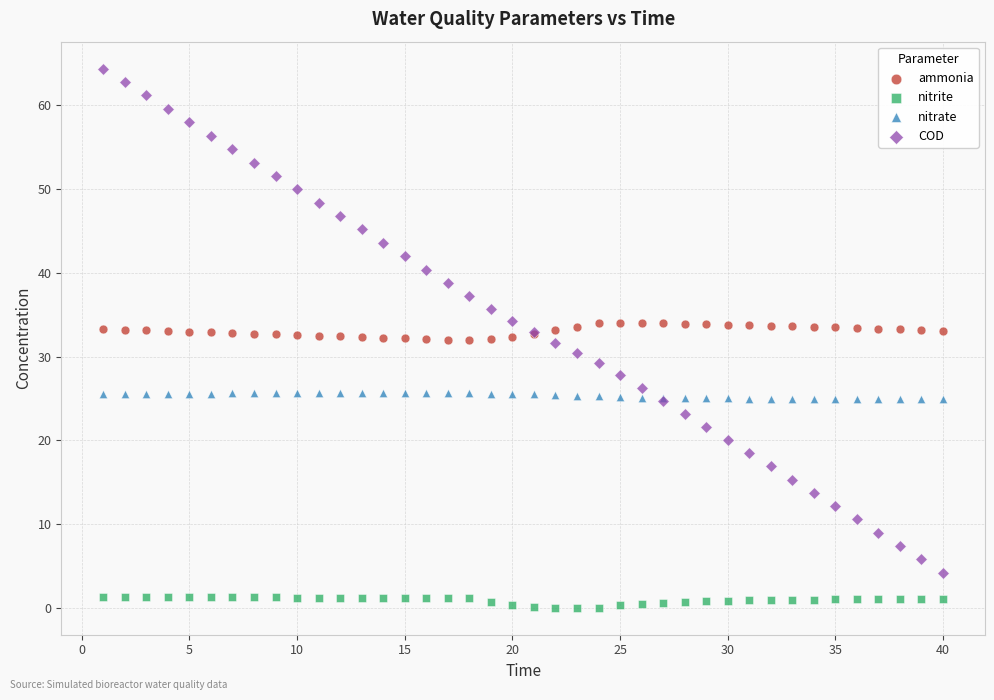

Which series reaches the maximum Y coordinate?

COD